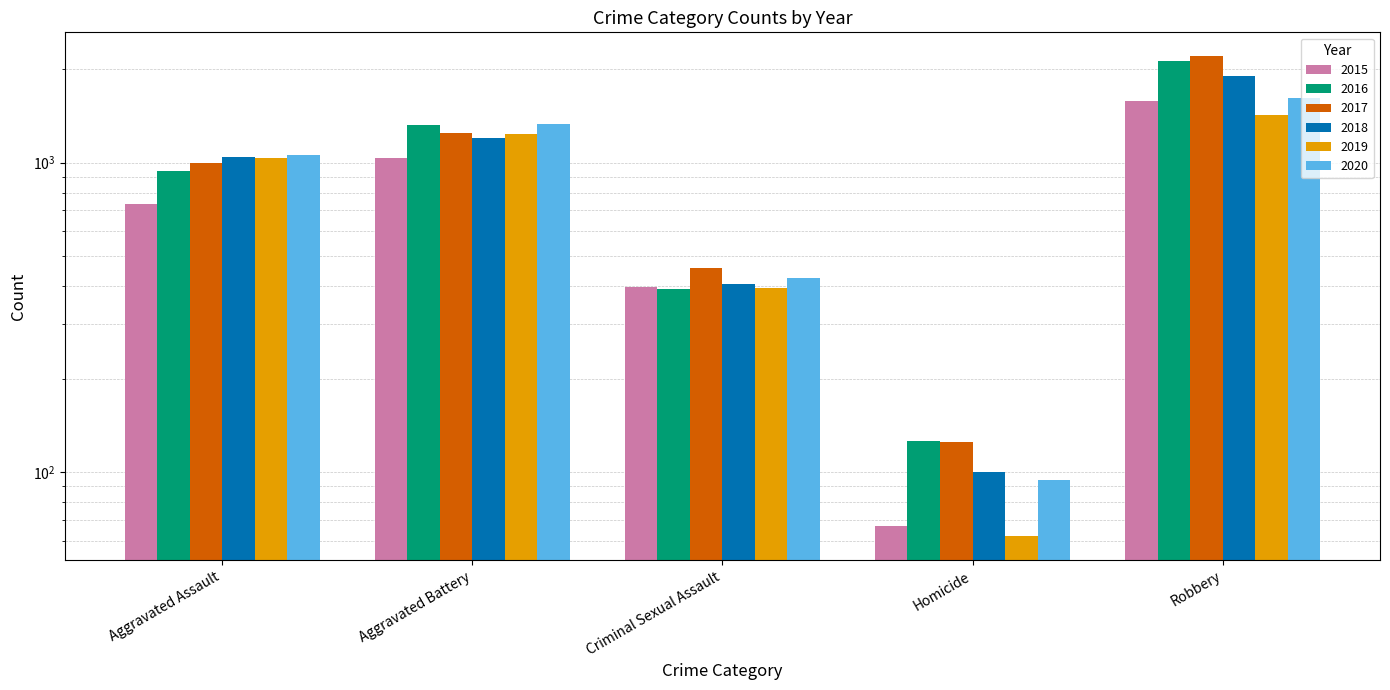

How many data points does each series have?

5